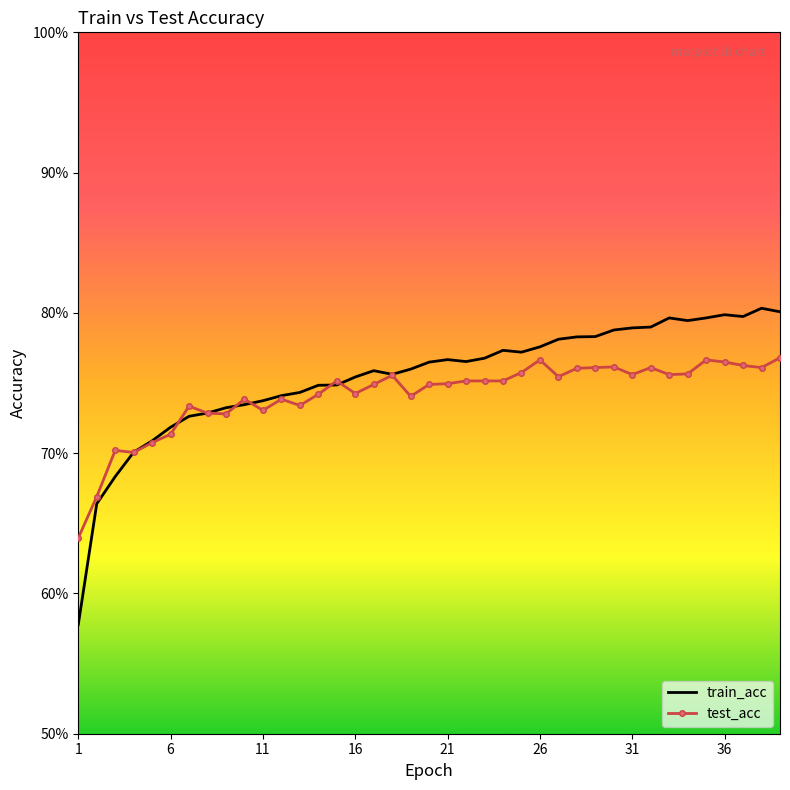

What are all the series names shown in the legend?

train_acc, test_acc